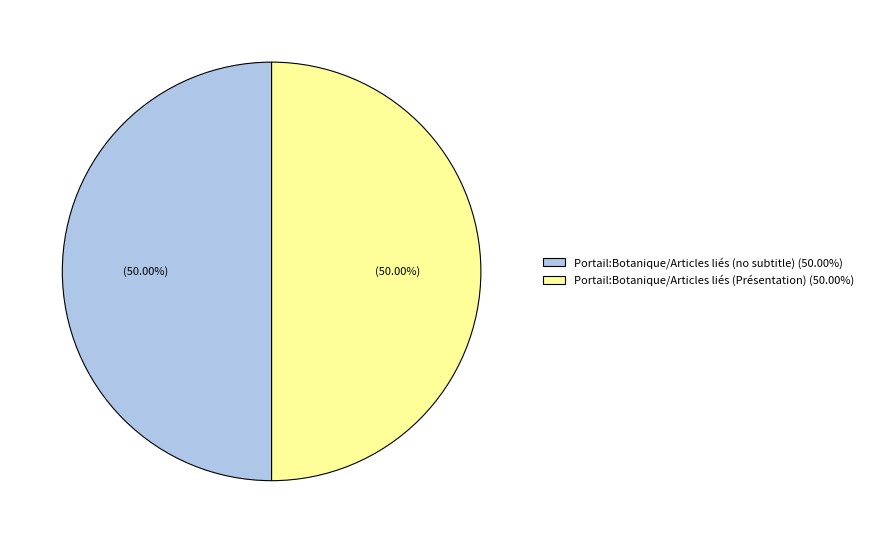

To the nearest percent, what is the average slice percentage?

50%